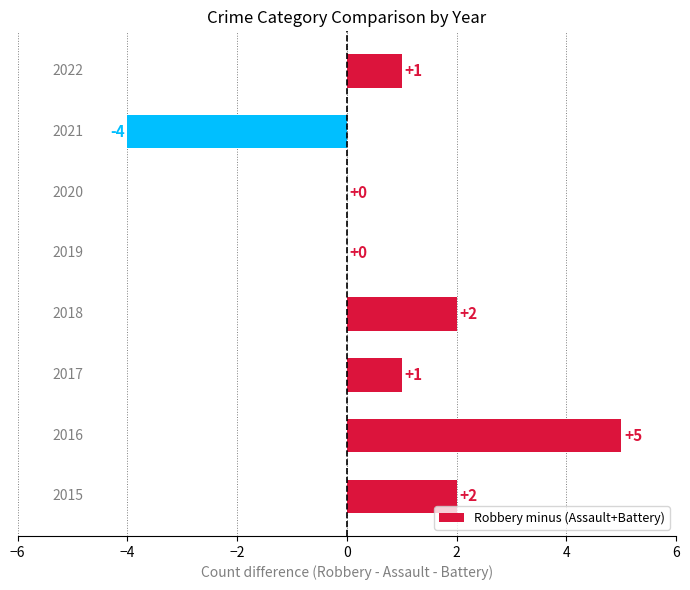

How many values are between 0 and 2?

6